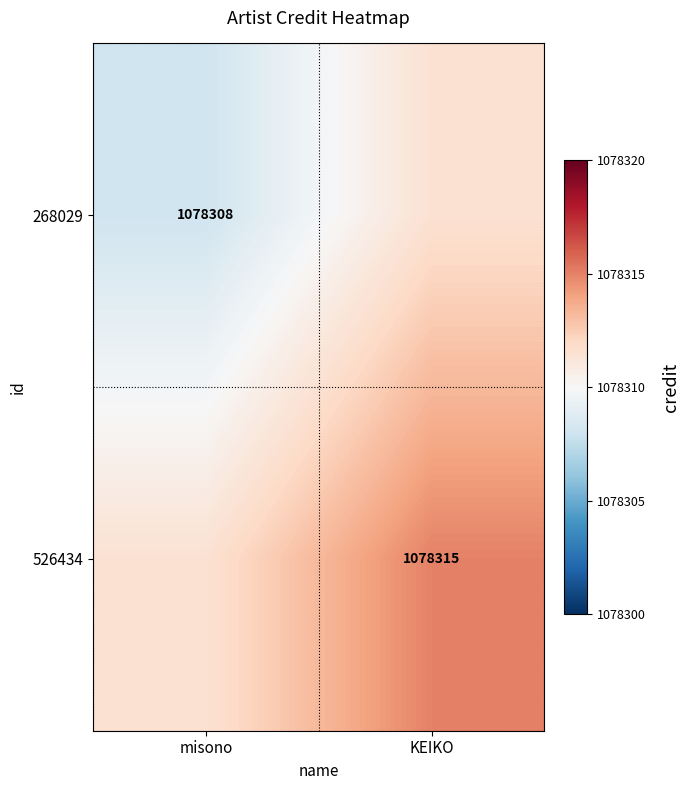

Is the value of 268029 at misono greater than the value of 526434 at KEIKO?

No